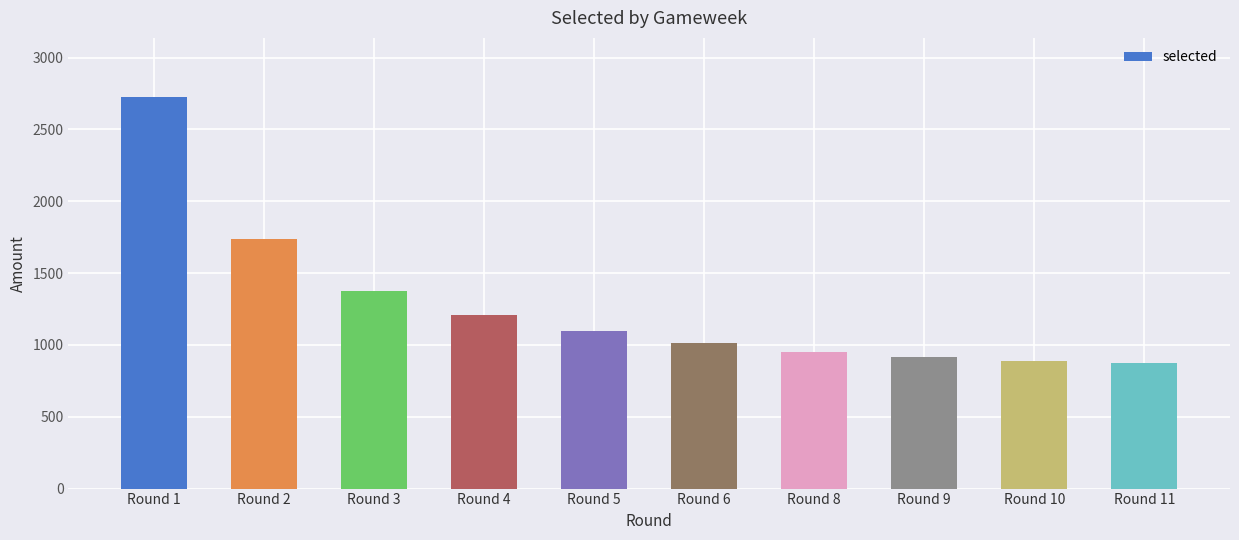

Does the chart contain any negative values?

No